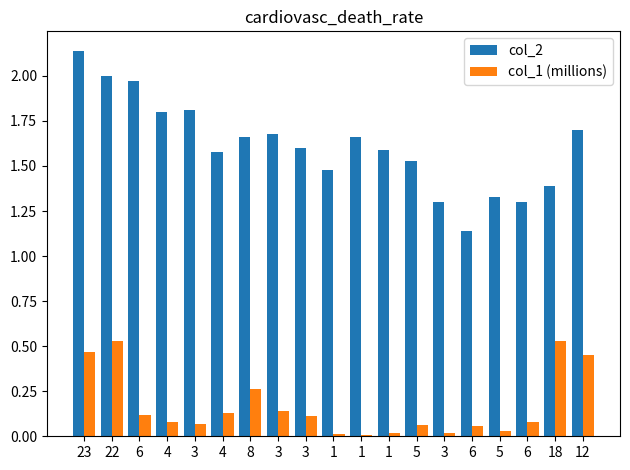

How many groups of bars are there?

19